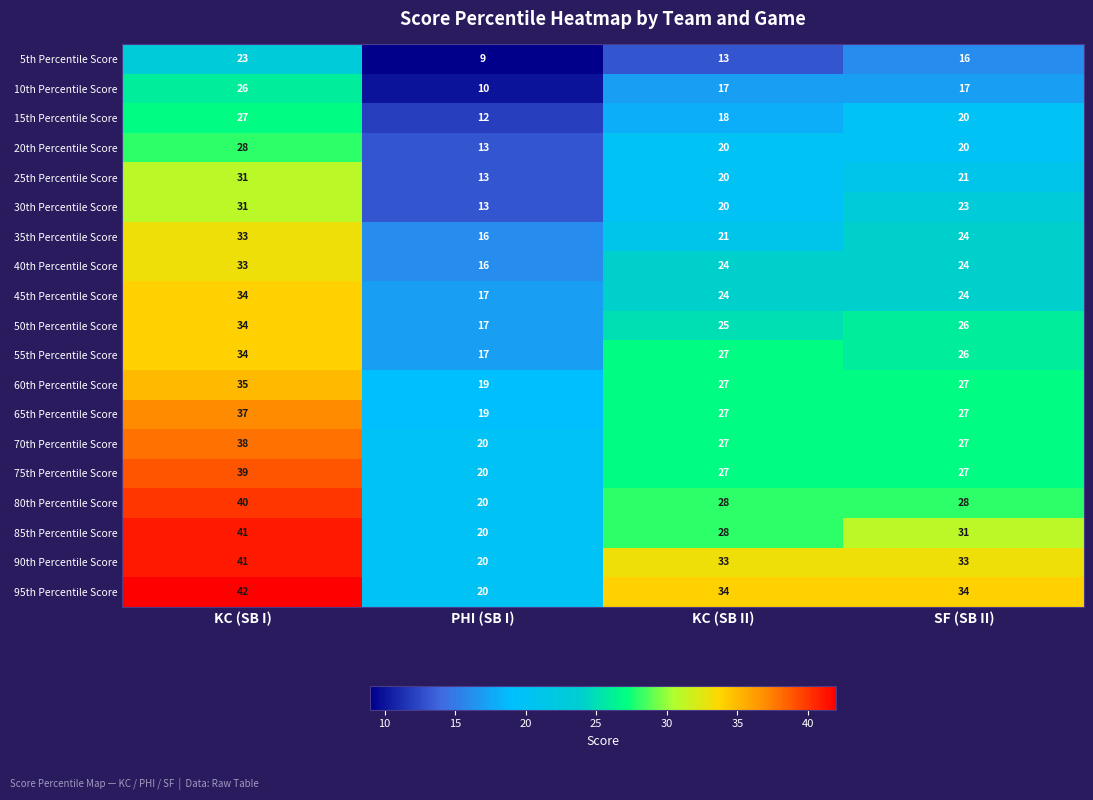

At which category does the chart reach its minimum across all series?

PHI (SB I)